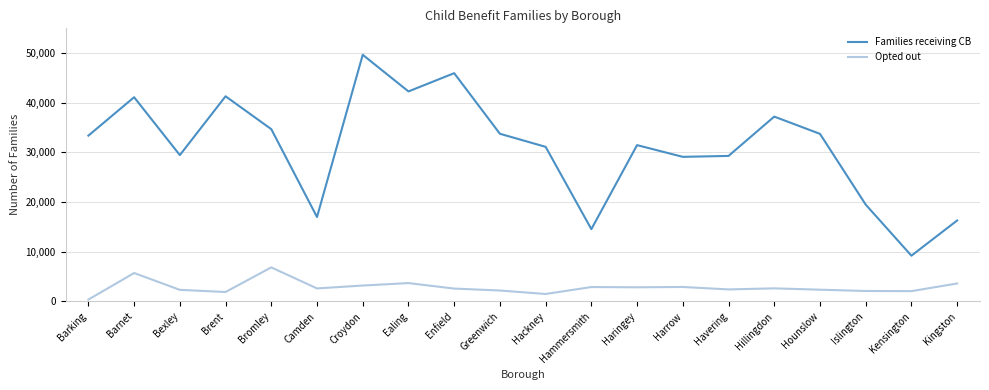

At which label does Opted out reach its peak?

Bromley